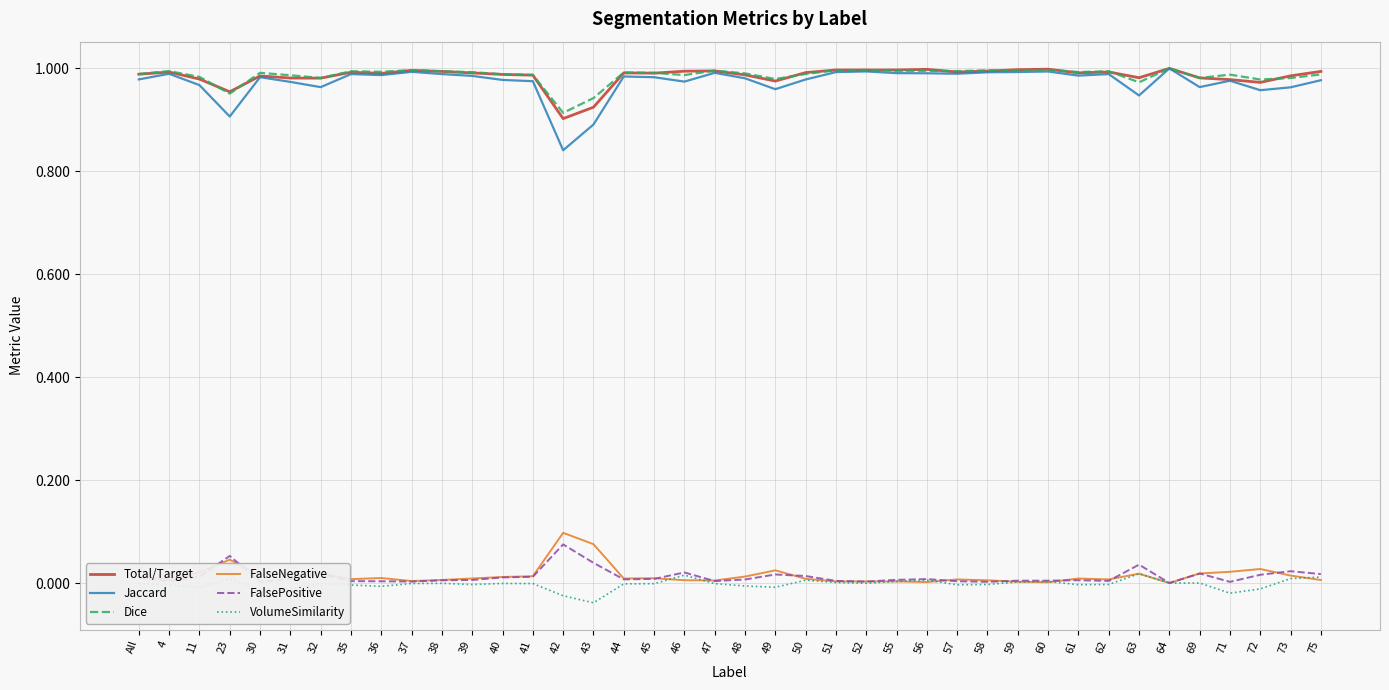

Is the value of Total/Target at 48 greater than the value of VolumeSimilarity at 11?

Yes